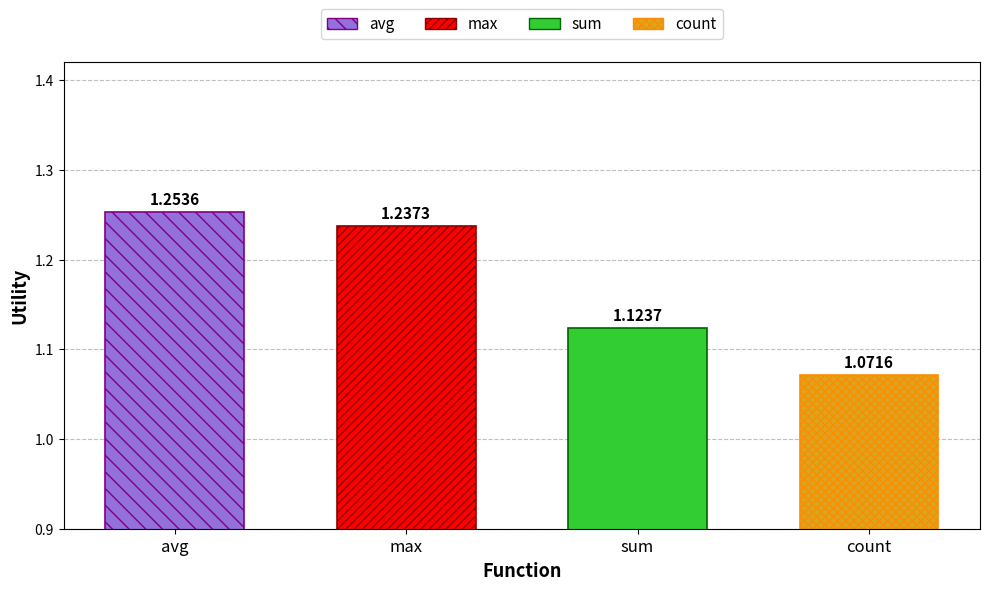

How many series are shown in this chart?

4